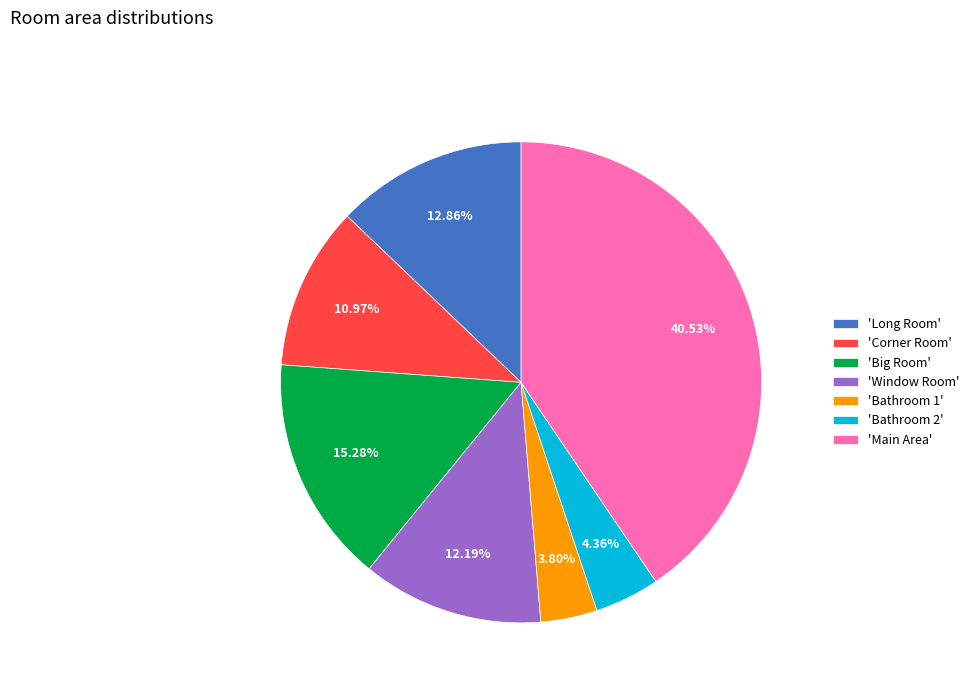

Do 'Big Room' and 'Bathroom 1' together represent more than half of the pie?

No